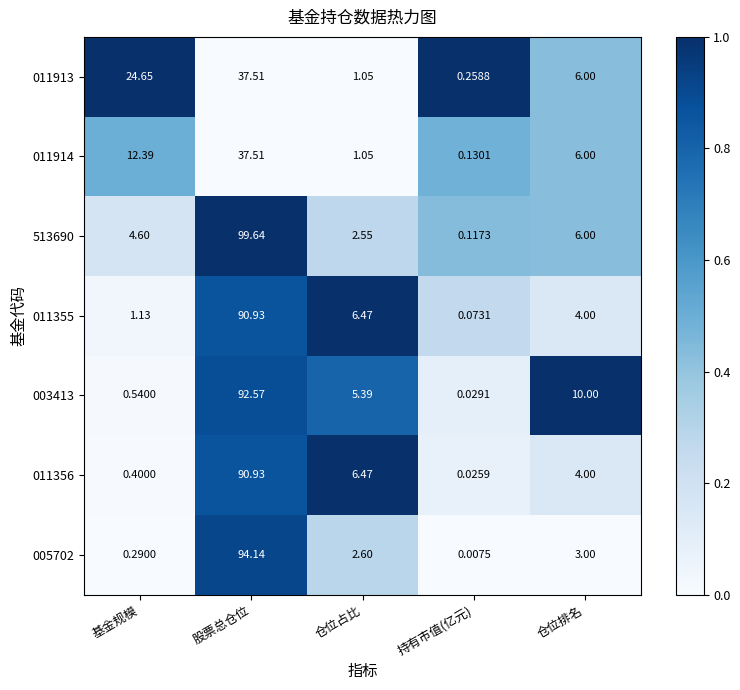

List the labels in order of 011914 value, smallest first.

持有市值(亿元), 仓位占比, 仓位排名, 基金规模, 股票总仓位